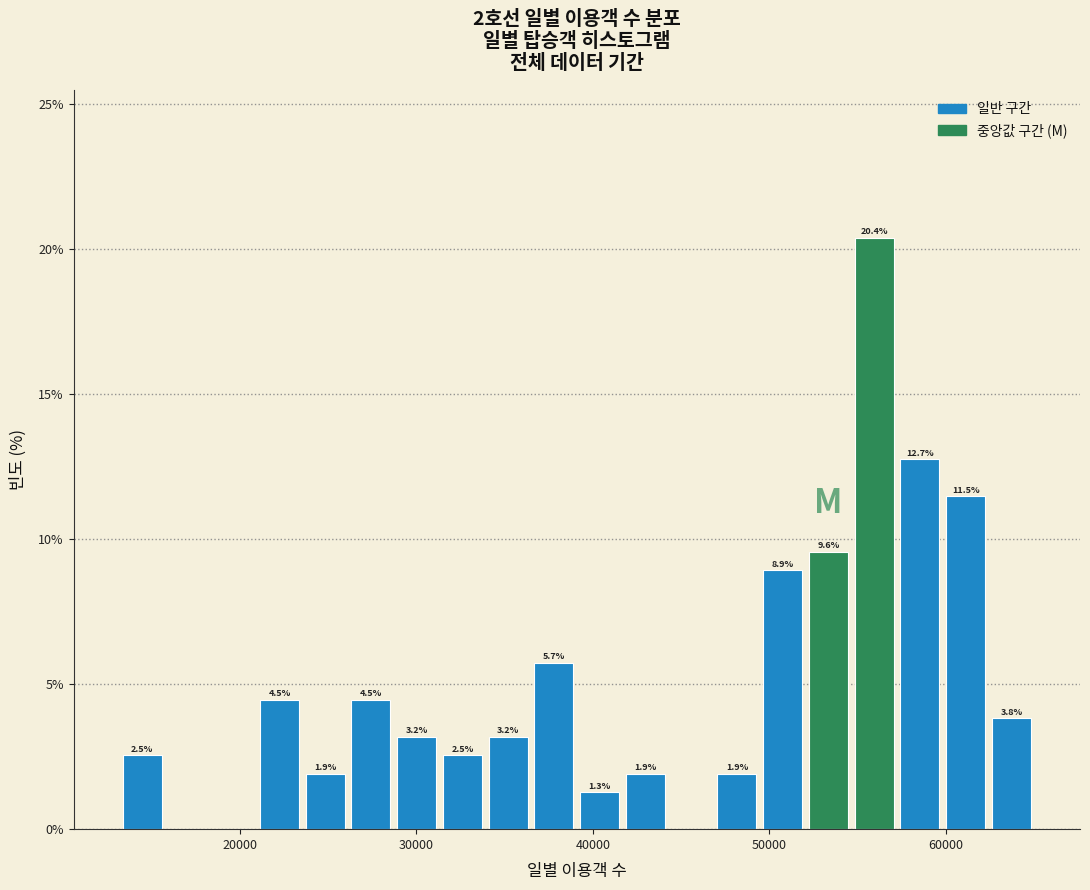

Read against the x-axis, roughly where is the centre of the tallest bar?

56000